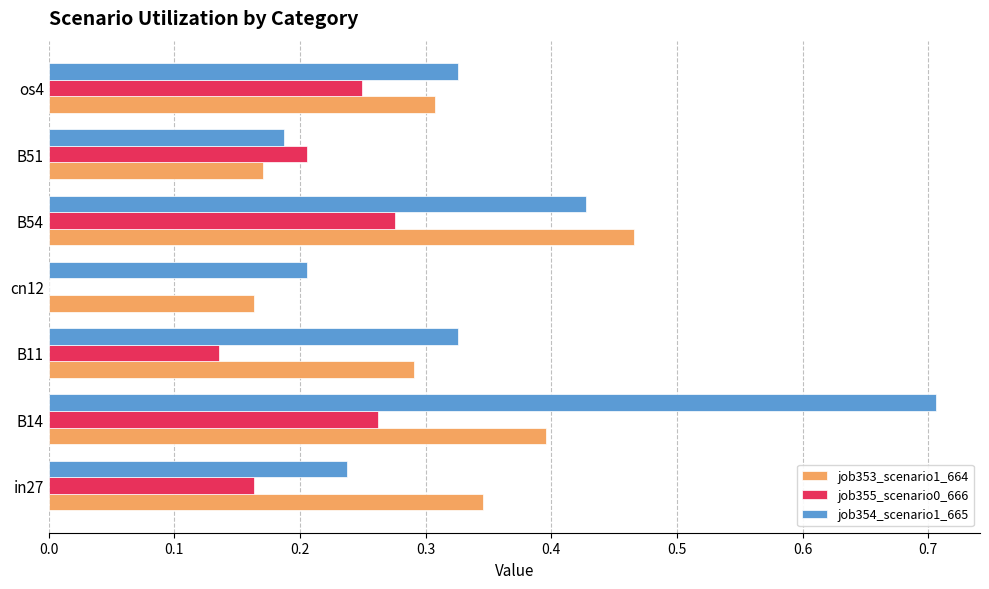

The value of job355_scenario0_666 at os4 is 0.2. True or false?

True